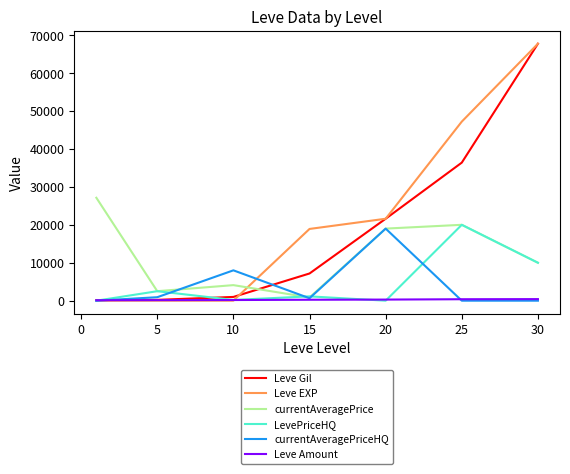

Which series has the largest range (max minus min)?

Leve EXP